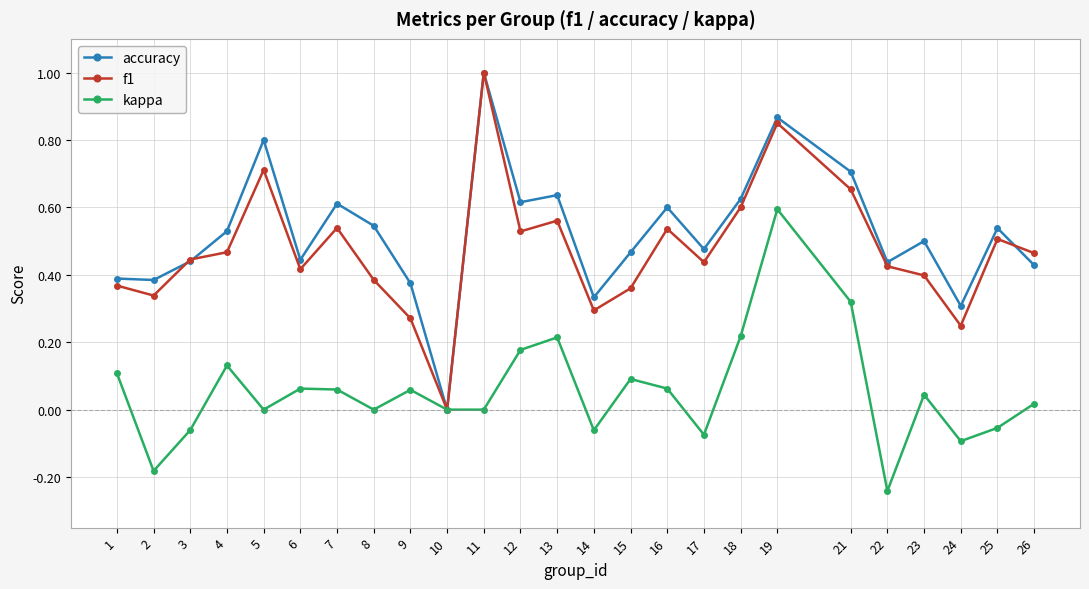

Which series has the largest total across all categories?

accuracy